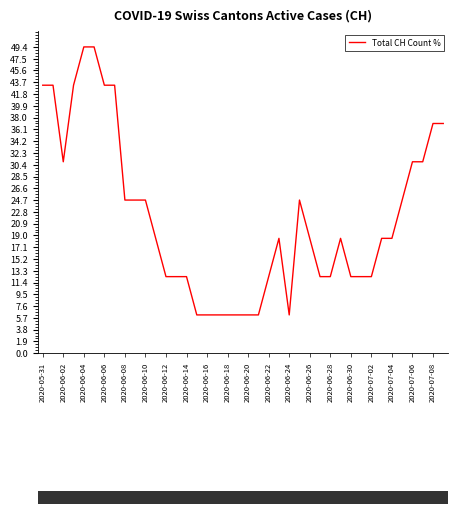

How many distinct data groups are displayed?

1